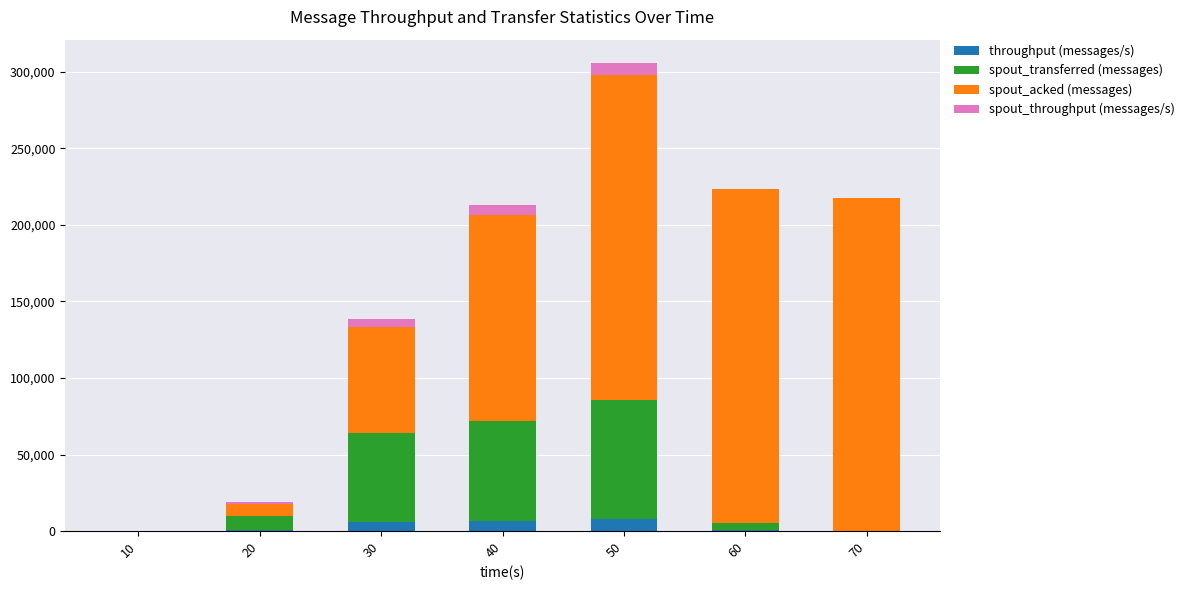

What is the highest value of the throughput (messages/s) series?

7738